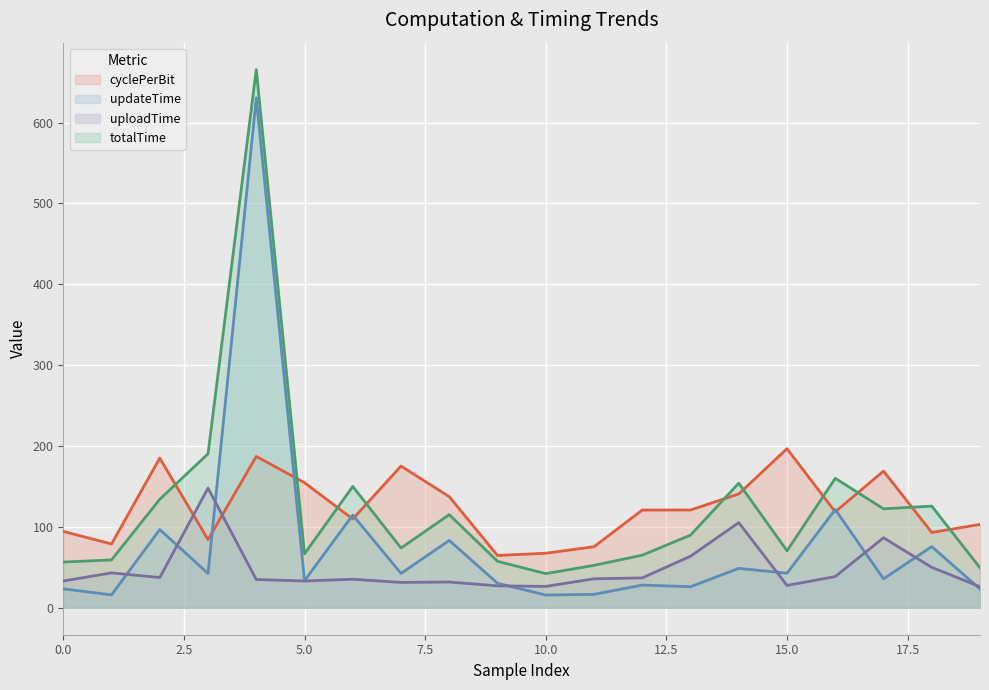

The updateTime series shows 23.3 at 19. True or false?

True